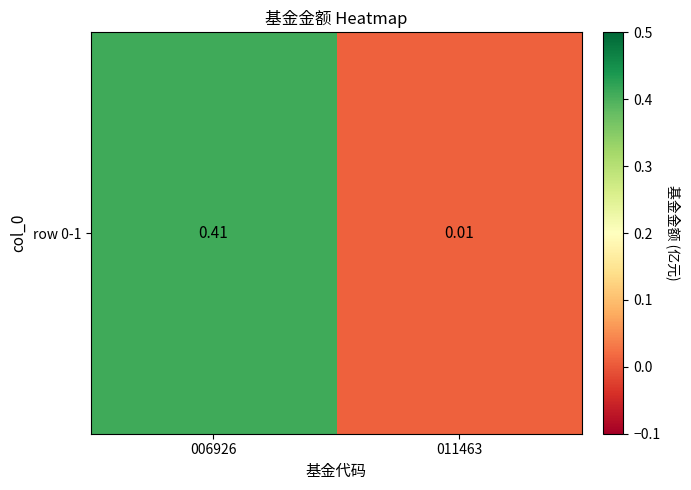

What is the sum of all values?

0.4